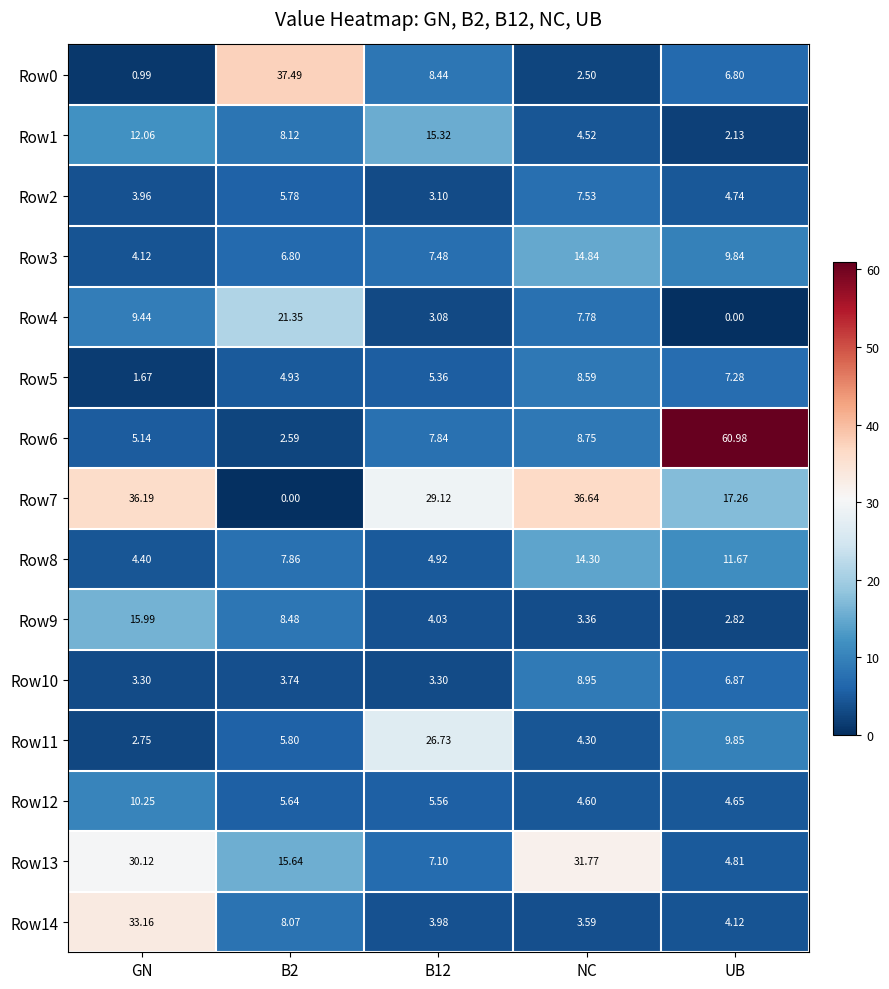

Which category has the highest value across all series?

UB